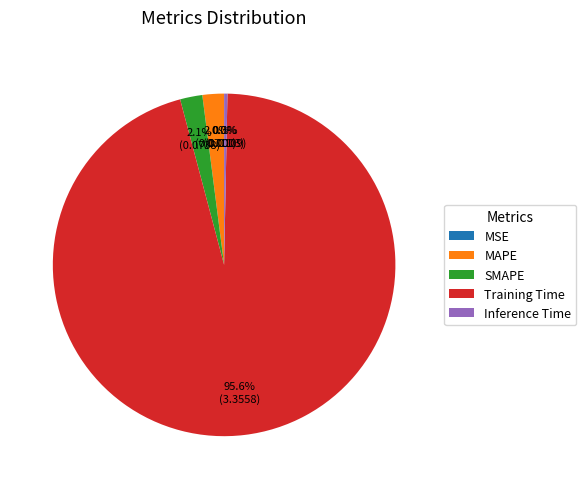

The MAPE slice represents 14% of the pie. True or false?

False